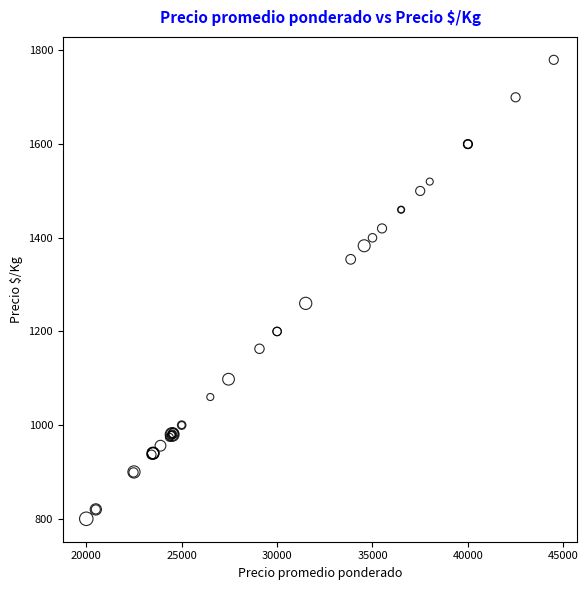

What Y value in the scatter plot is closest to 1290?

1260